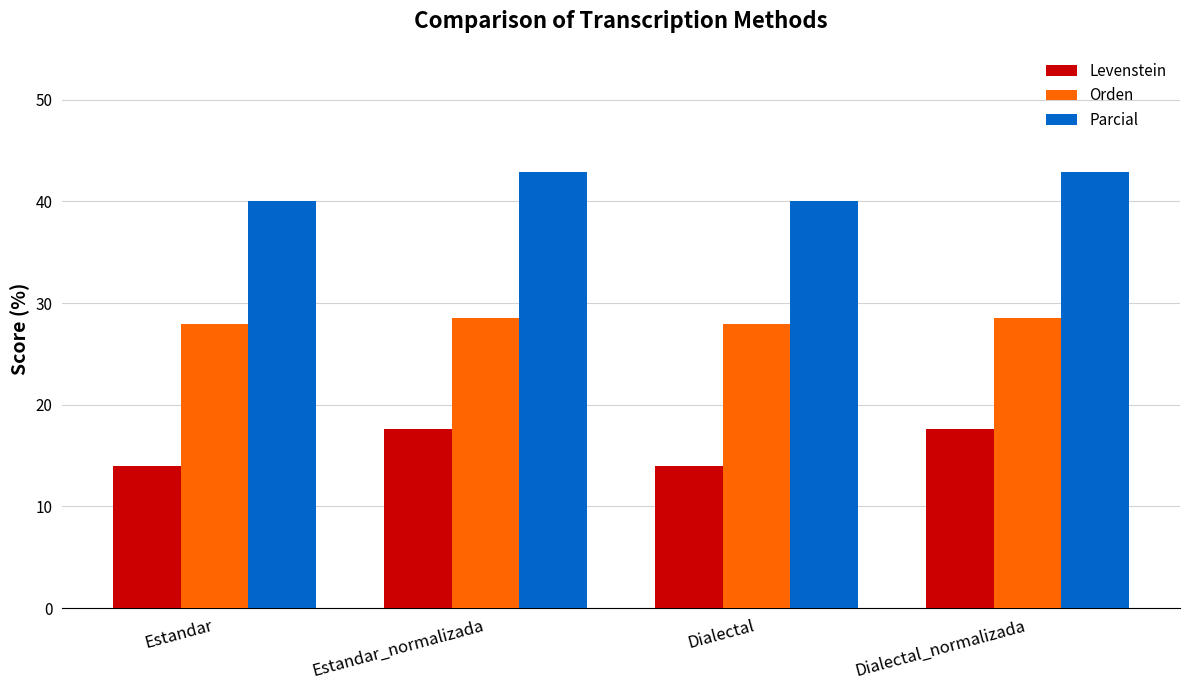

What is the total value across all series at Estandar?

81.9